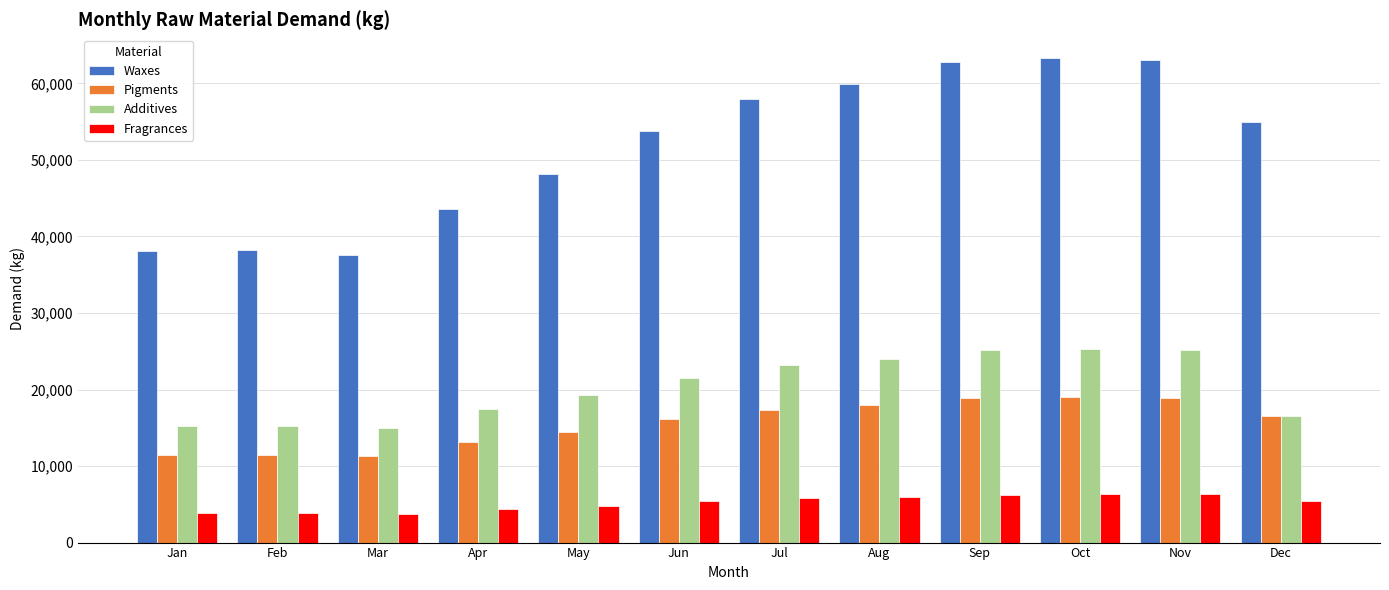

The Waxes series shows 86687 at Nov. True or false?

False